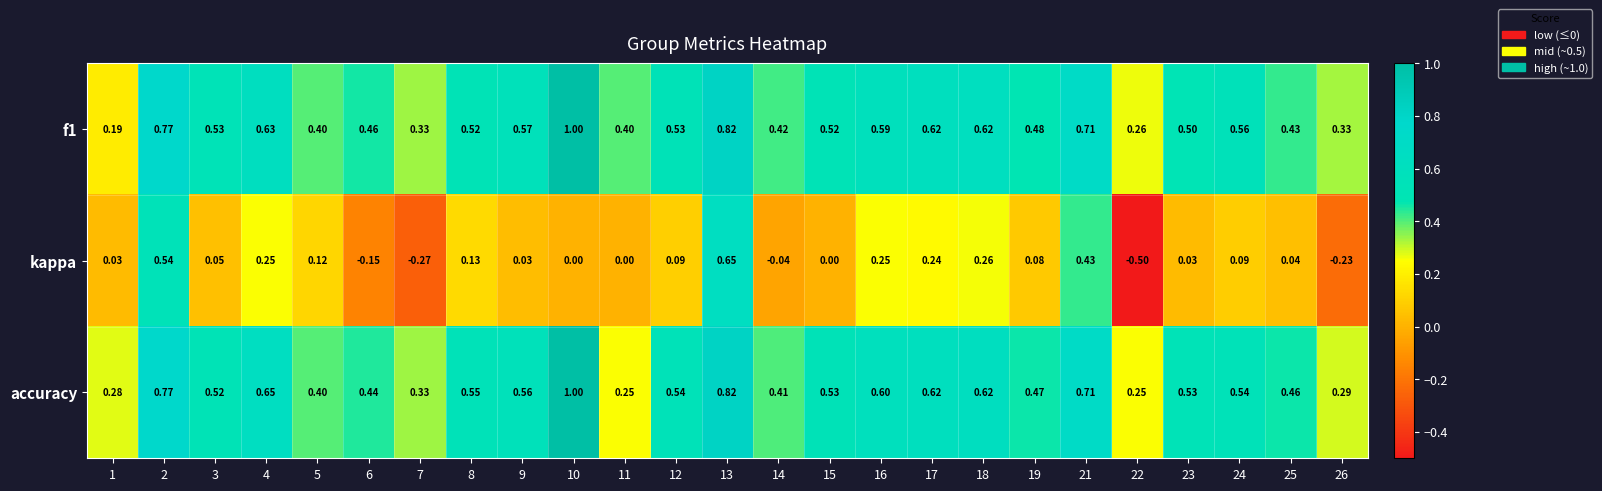

How many series are shown in this chart?

3